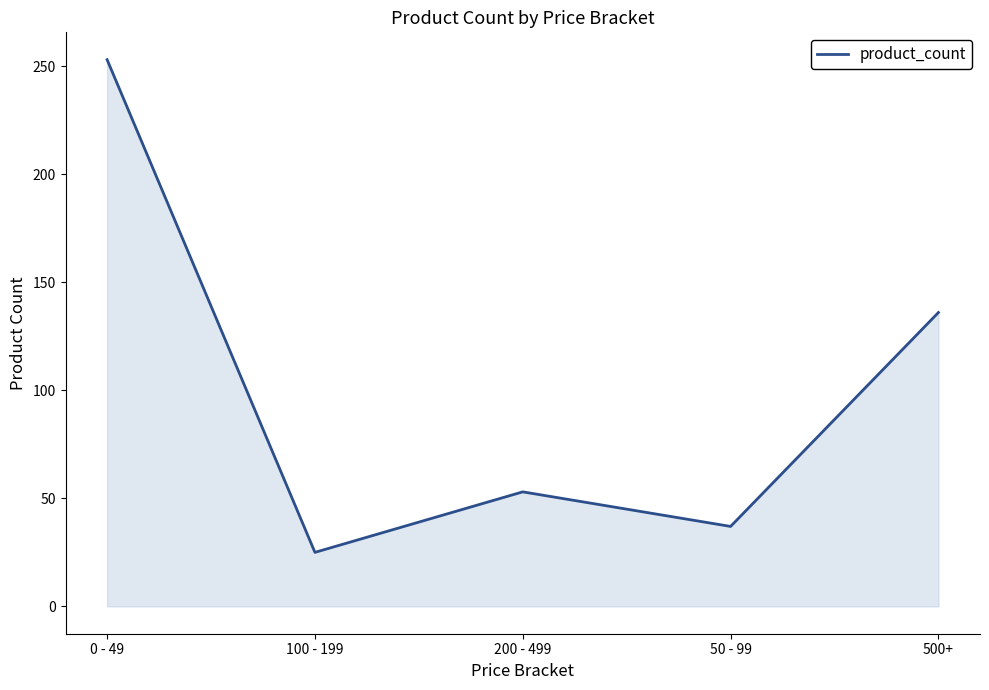

What is the sum of all values?

504